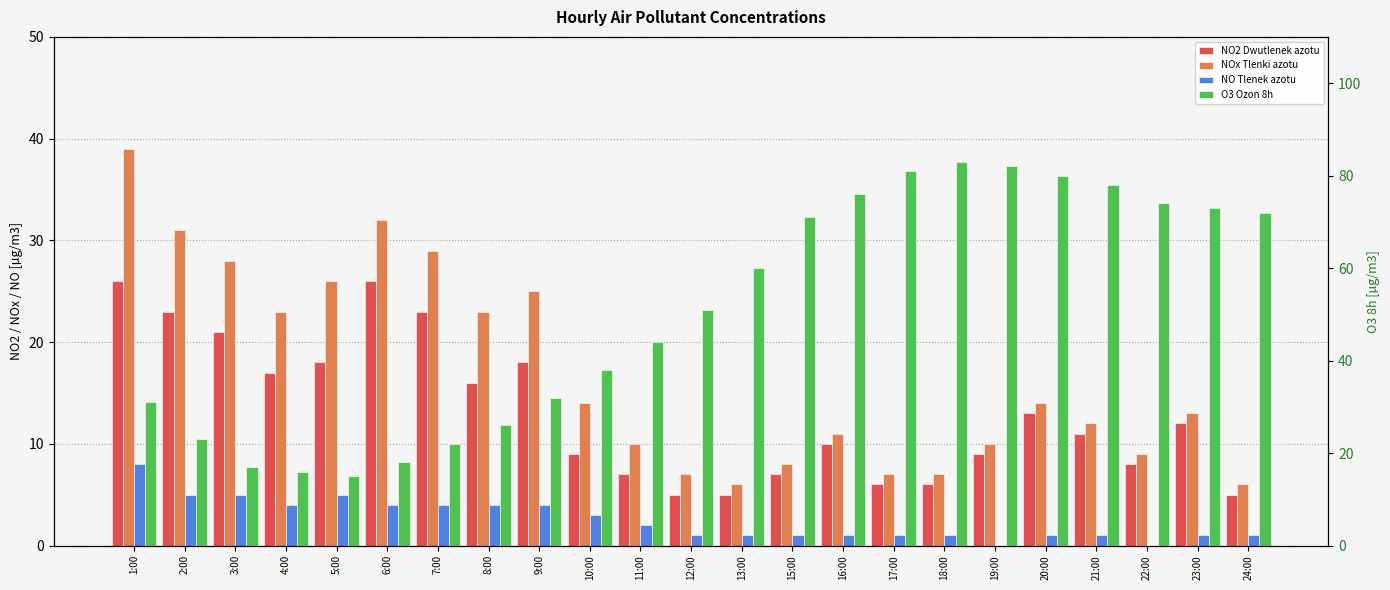

What is the difference between the second highest and minimum values in the NO2 Dwutlenek azotu series?

21